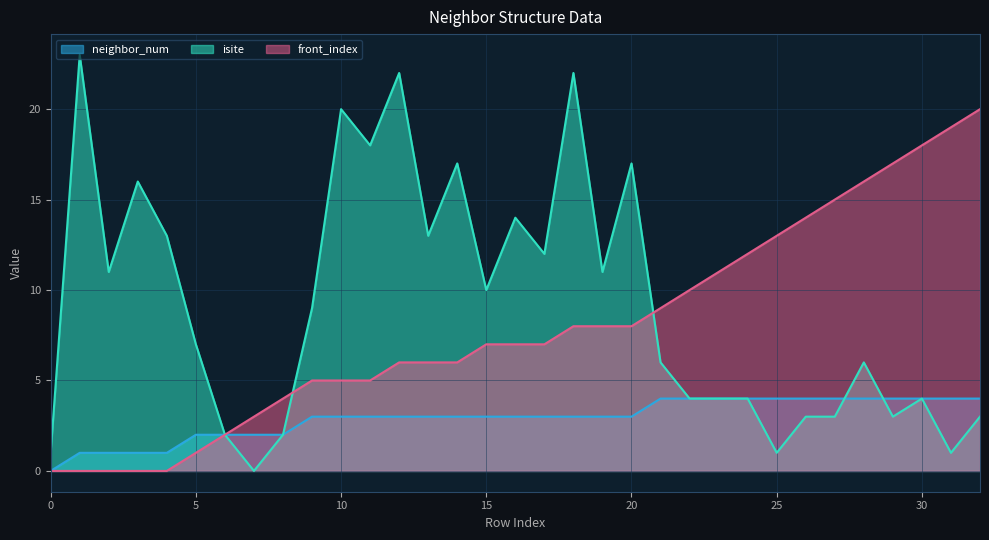

Count the number of categories in the chart.

33